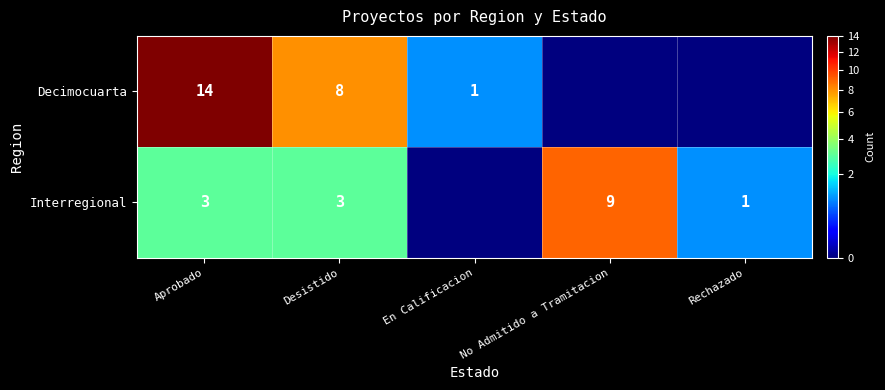

What is the spread (max minus min) of values at Desistido?

5